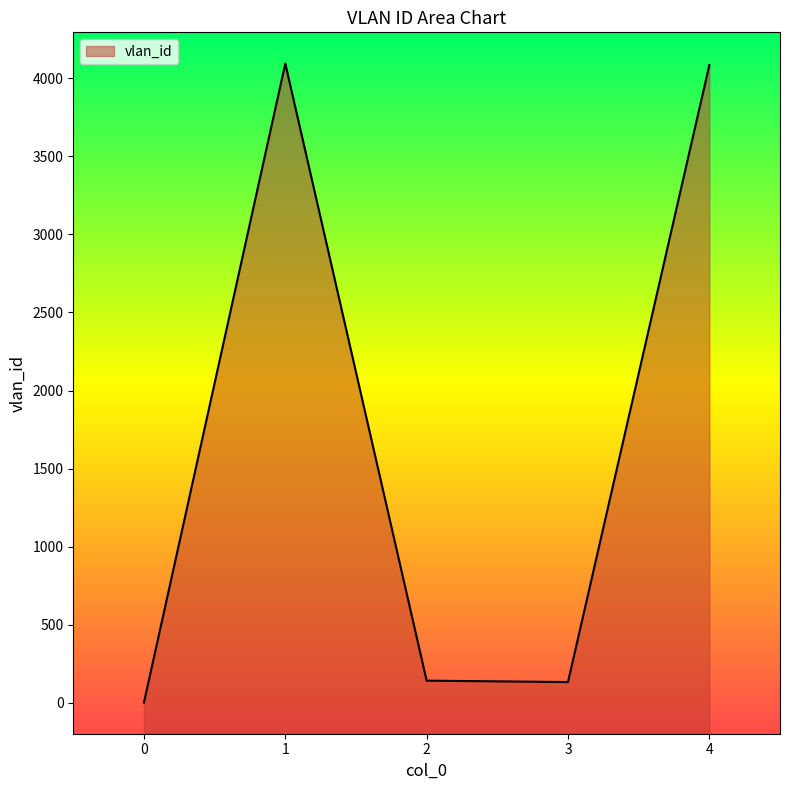

At which label does the data first exceed 141?

1